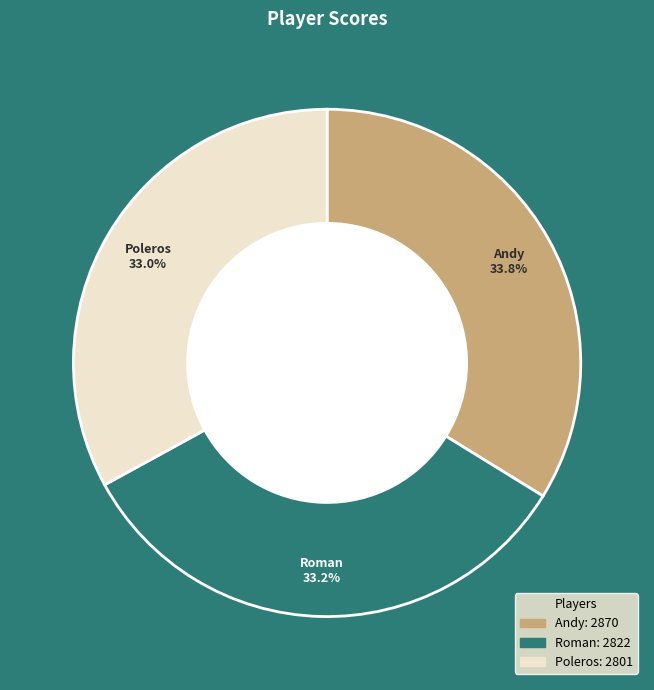

Combined, what portion of the pie is Roman and Andy?

67.0%